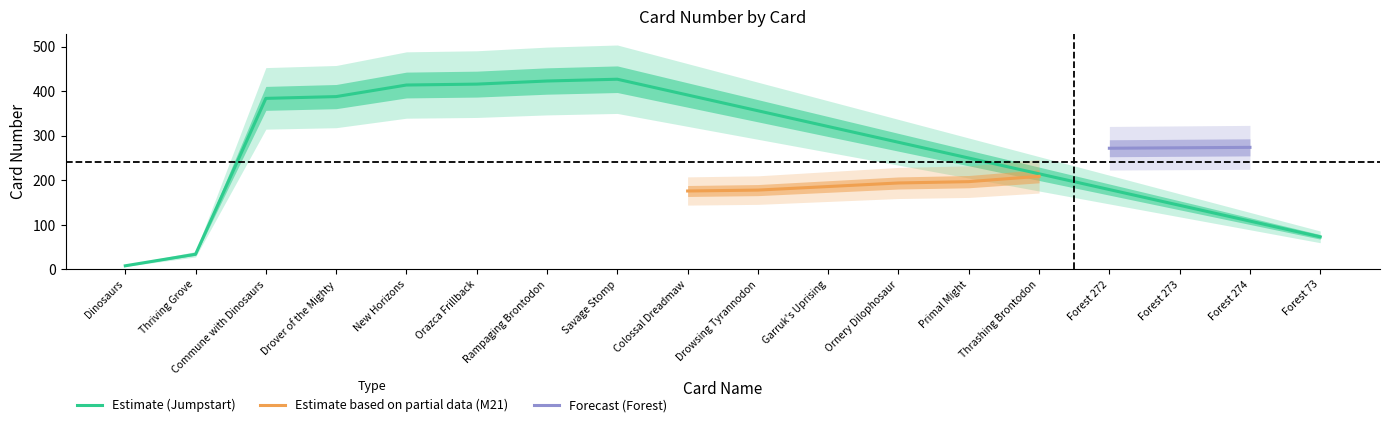

At which label is Estimate (Jumpstart) closest to 217?

Forest 73